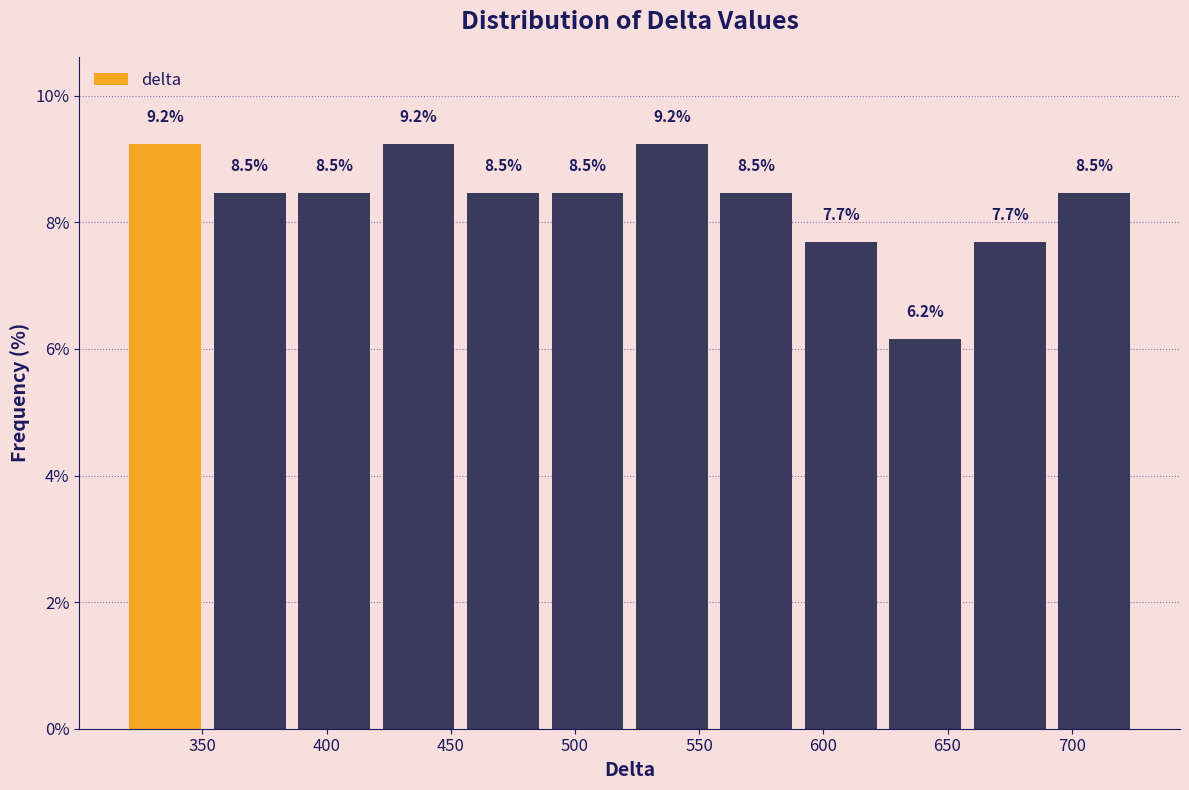

What is the height of the bar covering 352 to 386 on the x-axis? The bar edges are not printed on the chart, so give them approximately, as read against the axis.

8.5